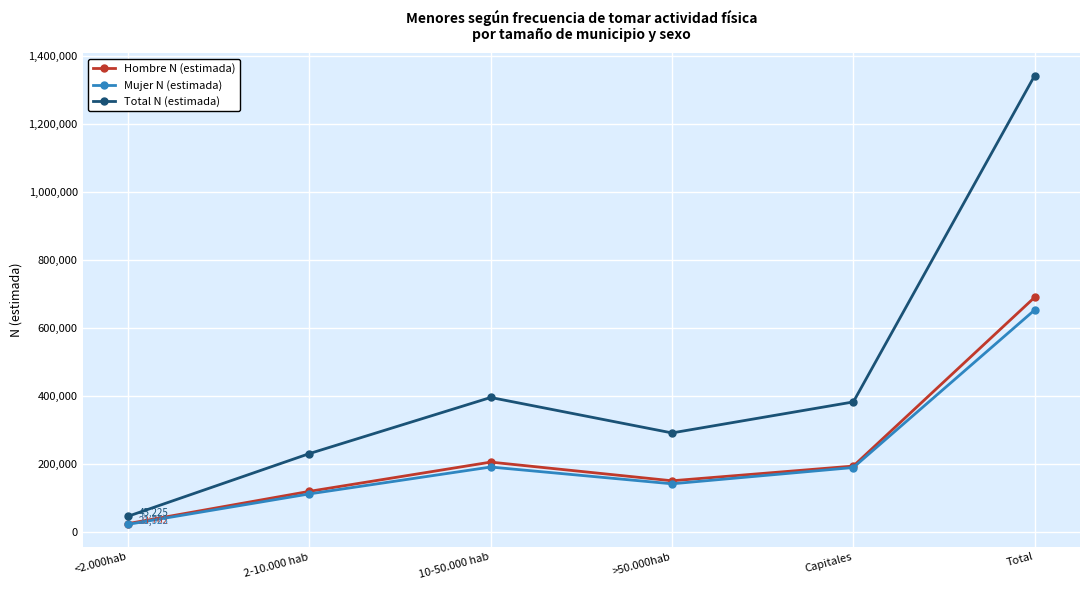

What is the value of the Total N (estimada) point at the 6th from the left?

1342414